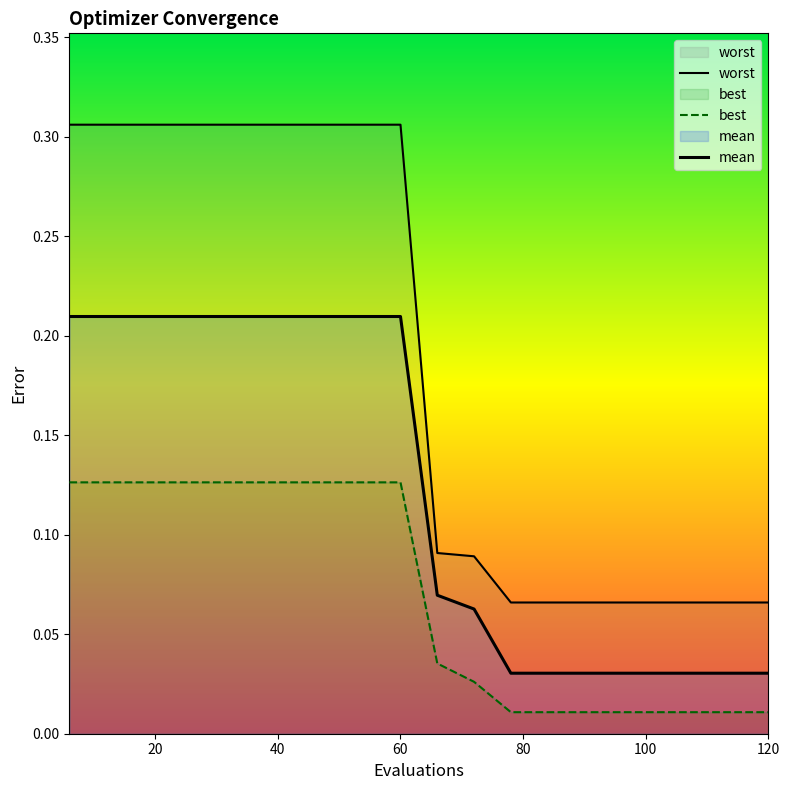

How many worst values are between 0 and 1?

20